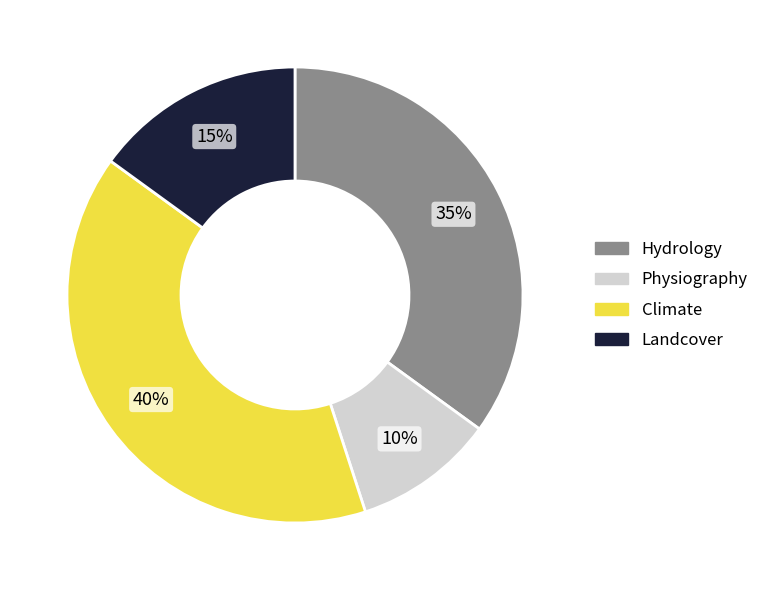

Rank the categories by value from highest to lowest.

Climate, Hydrology, Landcover, Physiography